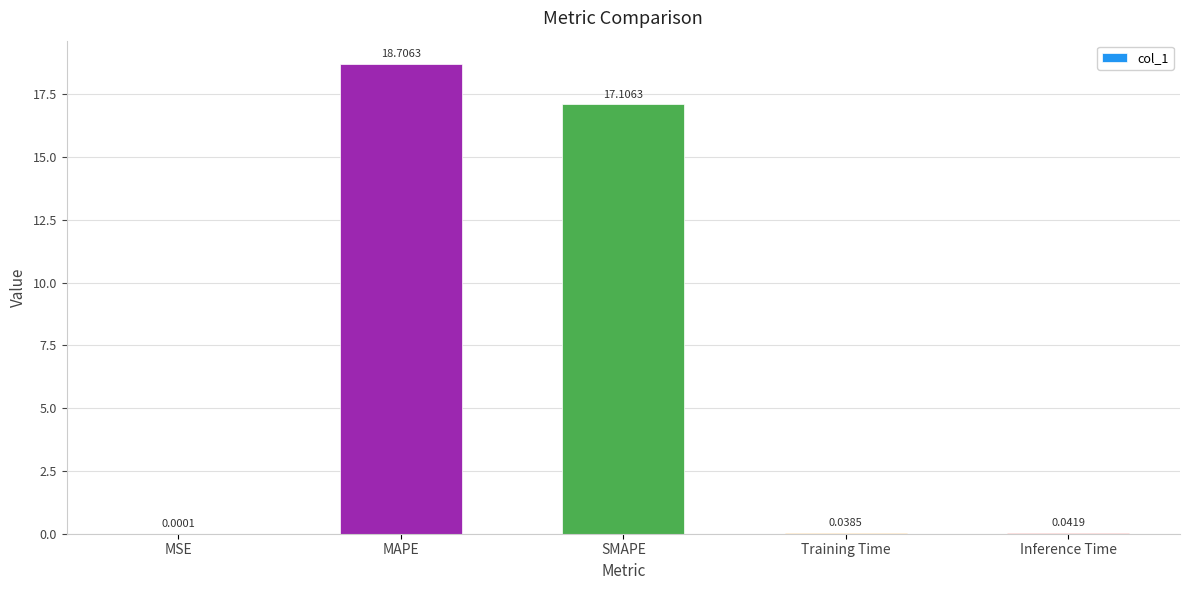

Which category has the highest value across all series?

MAPE